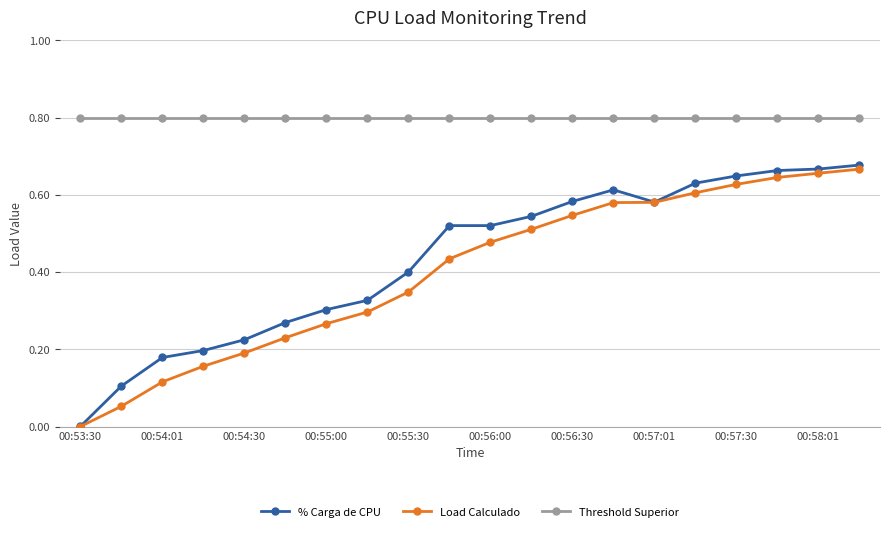

True or false: Load Calculado and Threshold Superior cross at least once.

False